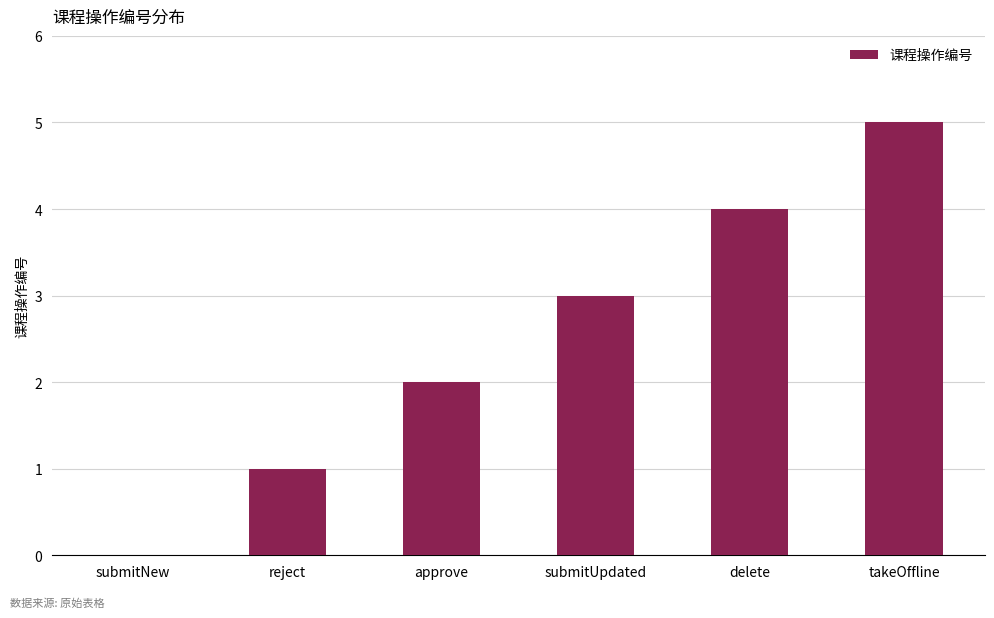

Read the value at delete.

4